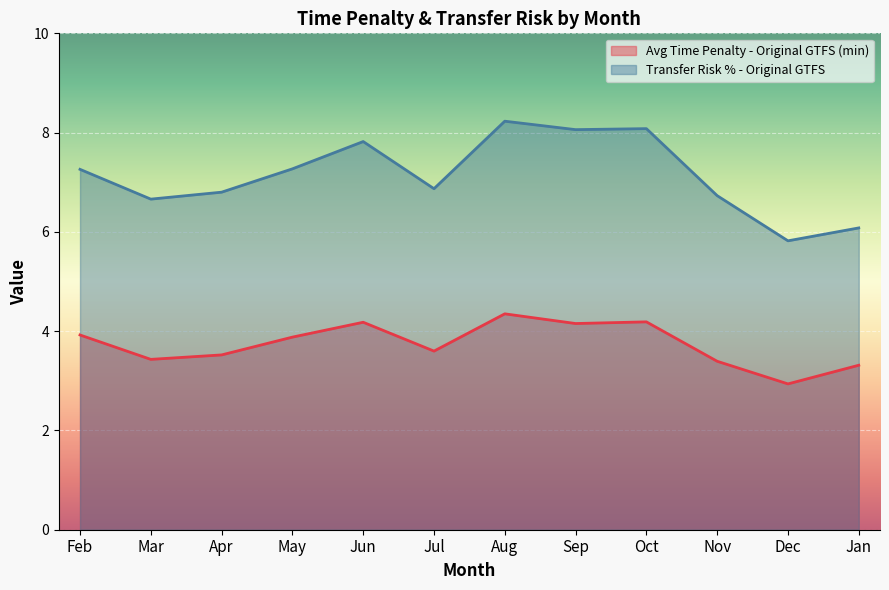

The Transfer Risk % - Original GTFS series shows 4.6 at Jul. True or false?

False